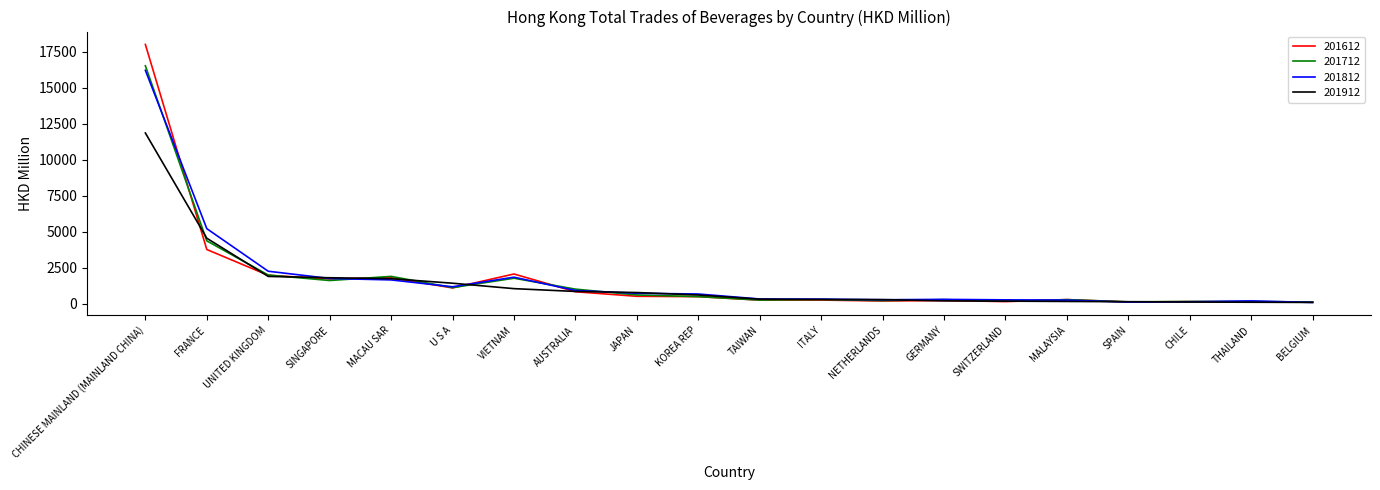

What is the minimum value shown in the chart?

98.0